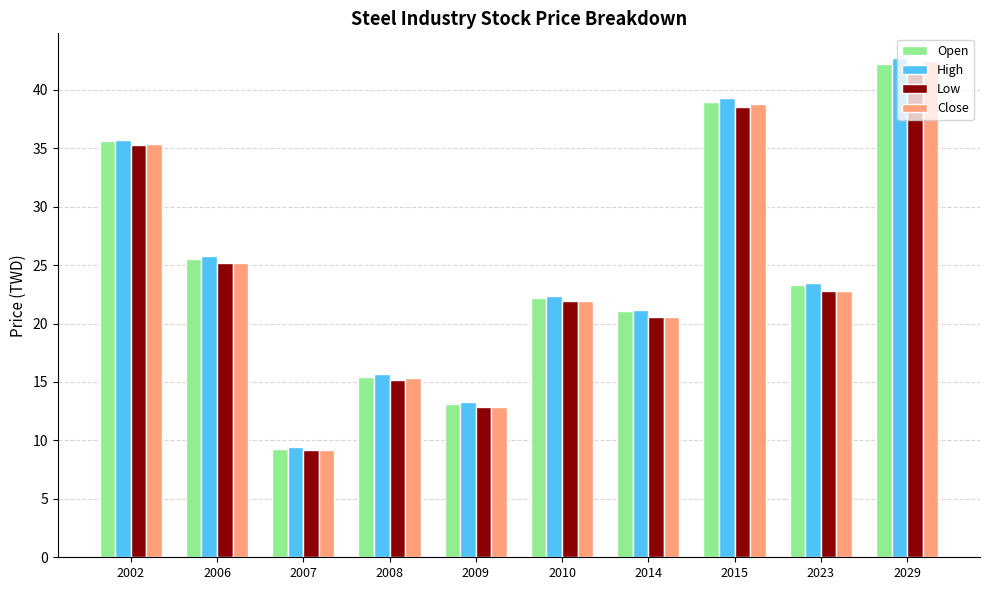

Which series has the widest spread of values?

Close